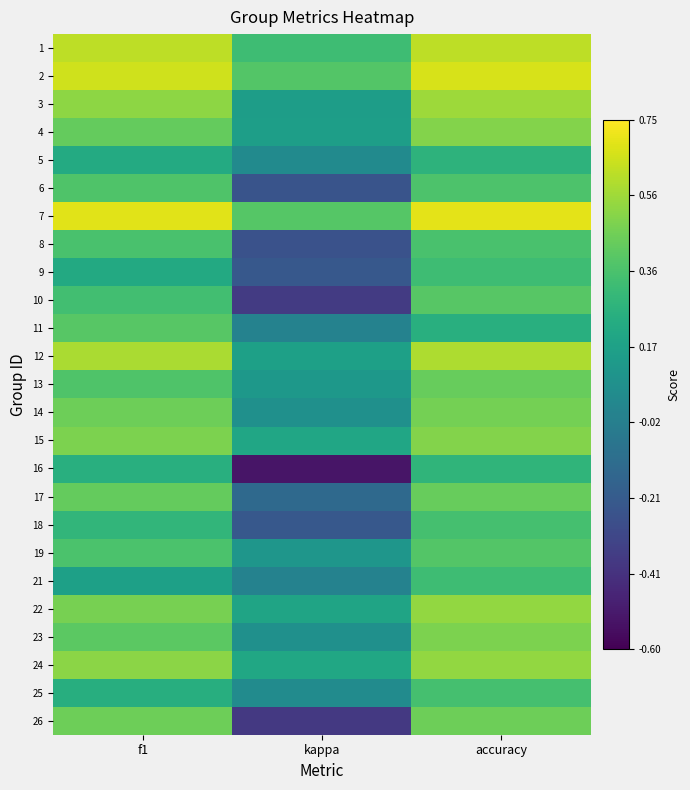

Which series has the largest total across all categories?

7